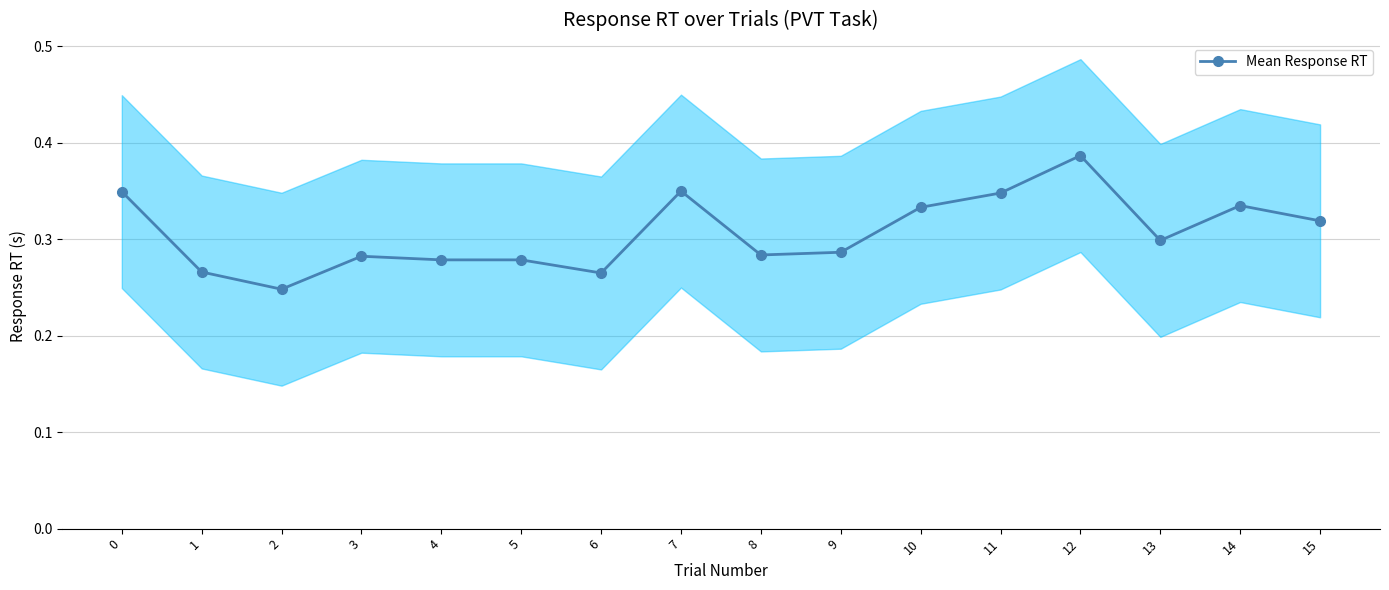

At which category does the data reach its first local peak?

3